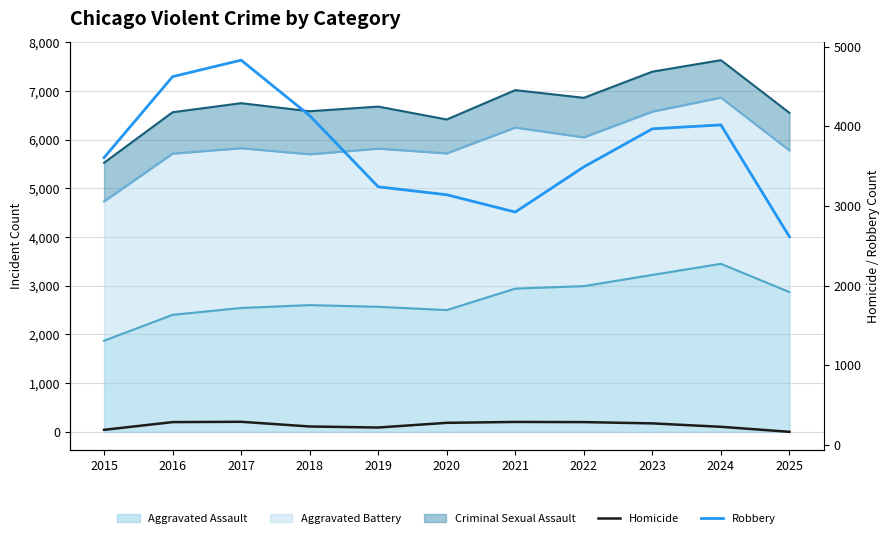

What is the average value of the Criminal Sexual Assault (line) series?

6728